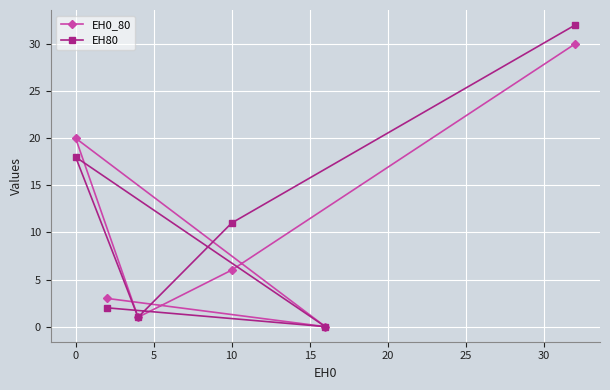

The value of EH80 at 0 is 18. True or false?

True